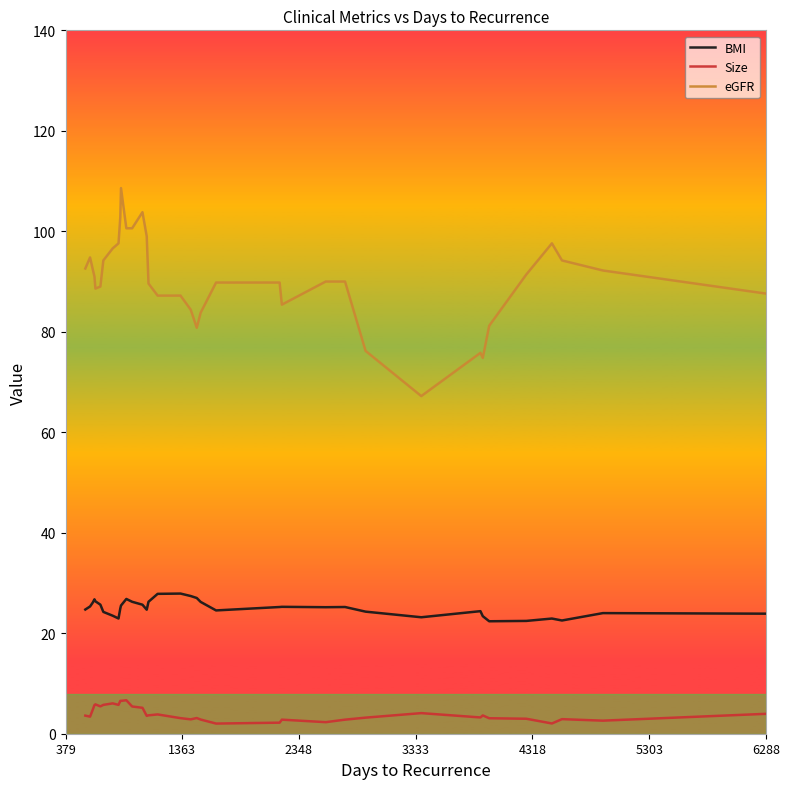

Rank the series by their maximum value, from highest to lowest.

eGFR, BMI, Size